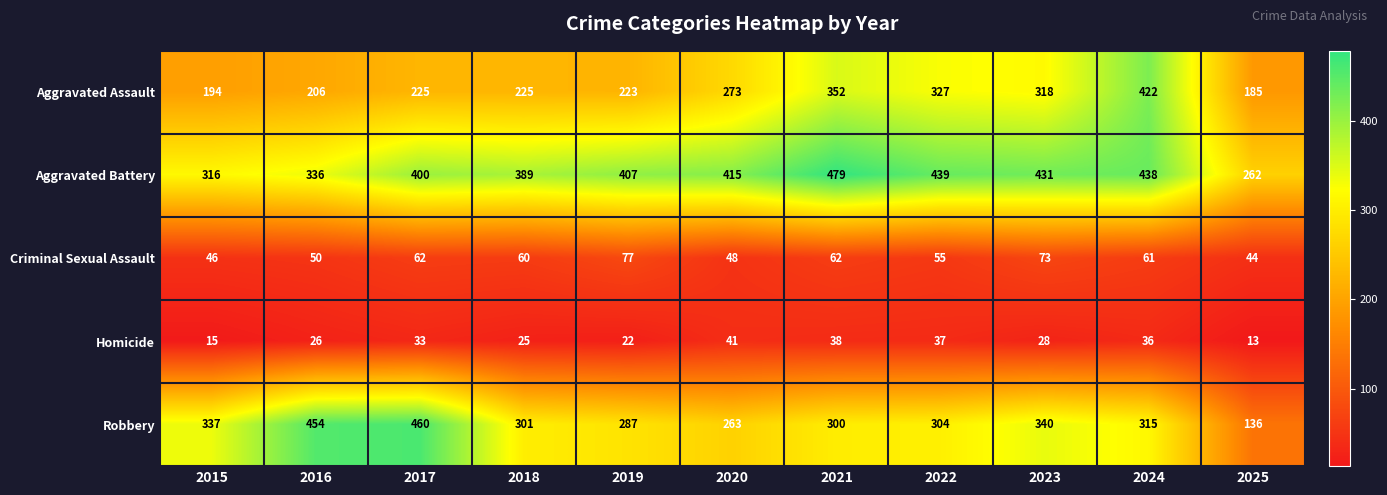

At which category is the sum across all series the highest?

2024